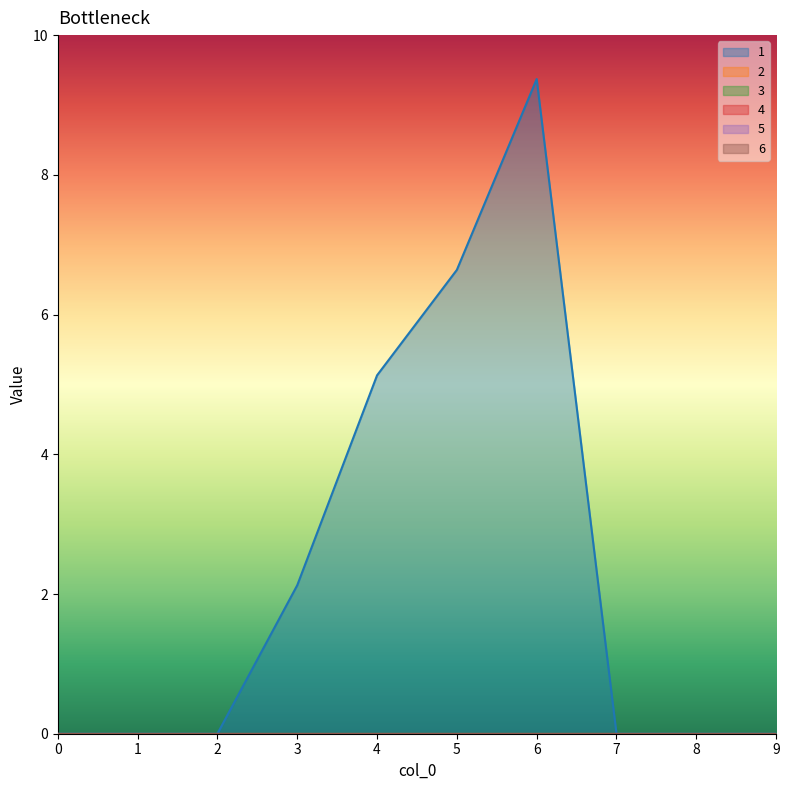

Which has a higher value, 0 or 4?

4